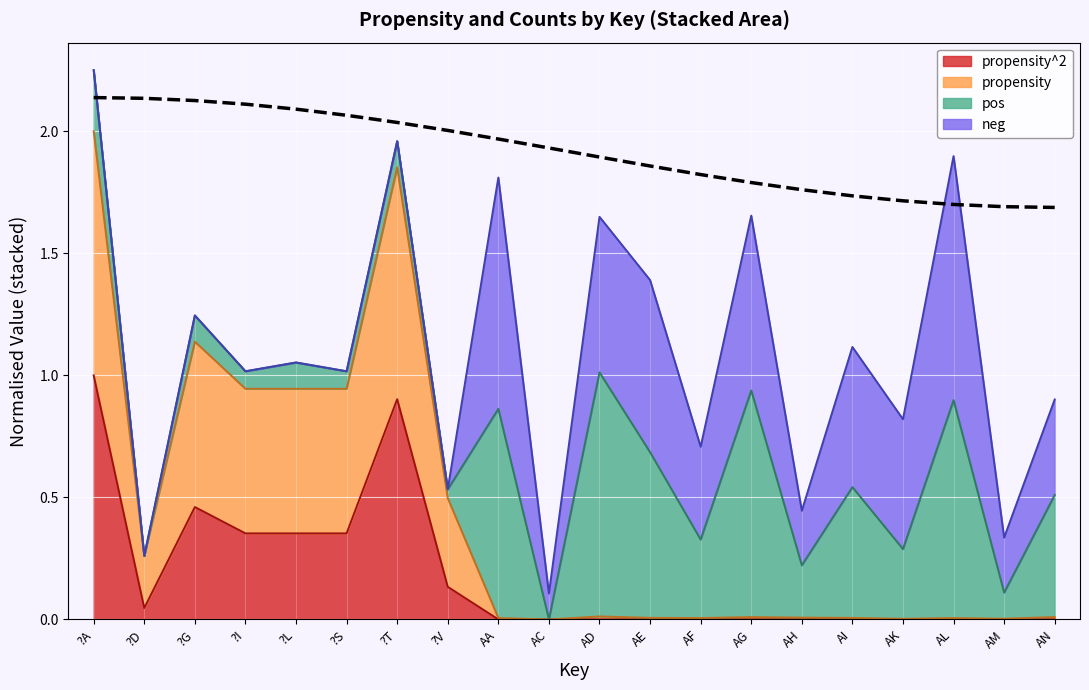

What is the maximum value shown in the chart?

2.1